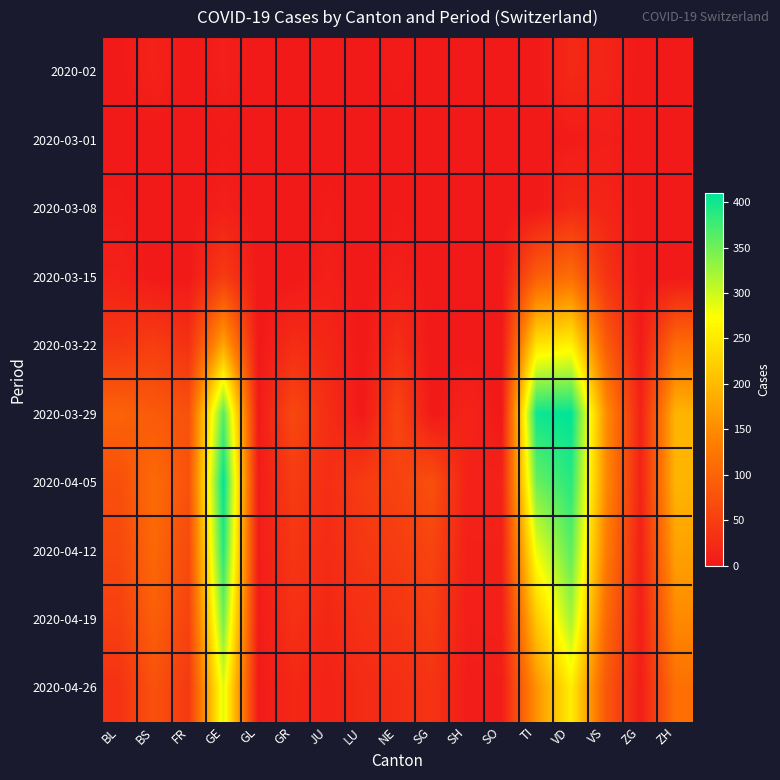

Which series has the widest spread of values?

2020-03-29